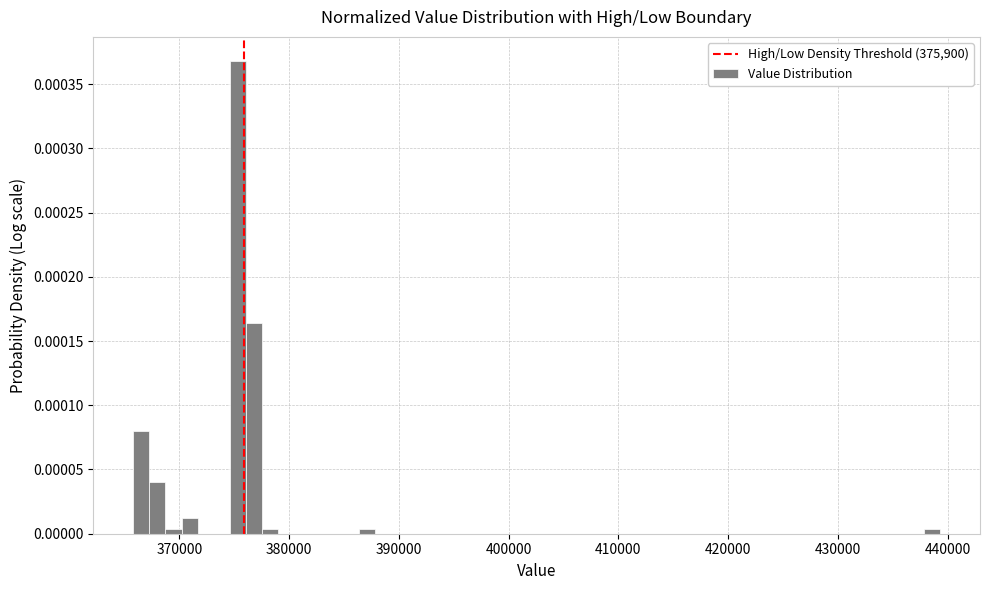

Read against the x-axis, roughly where is the centre of the tallest bar?

375000